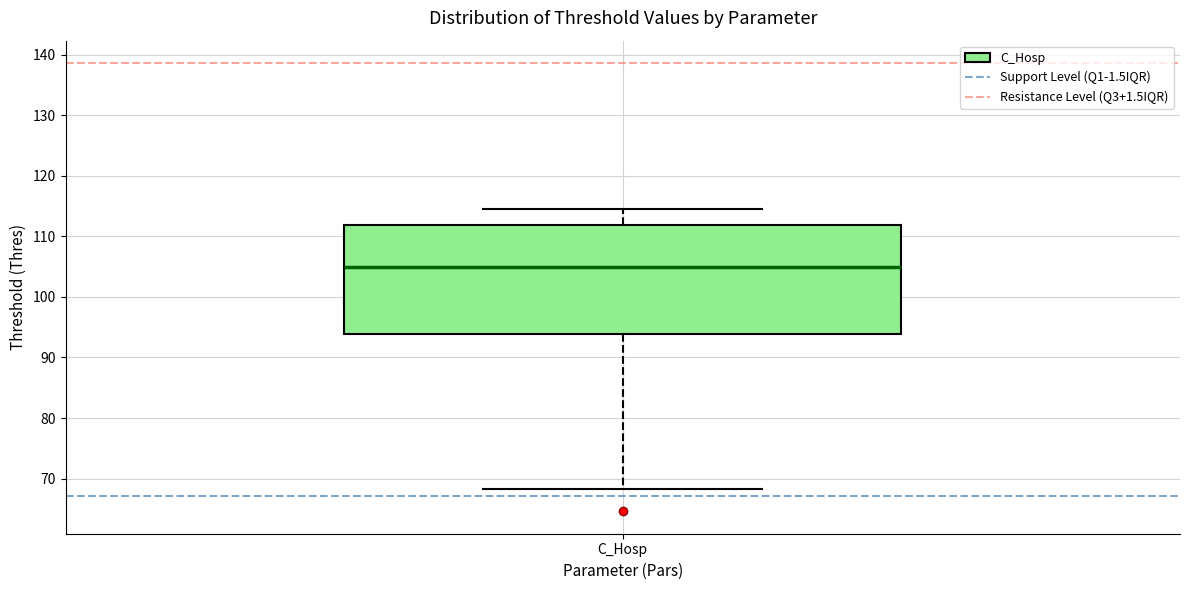

Read this box plot against the y-axis: the position of the median line, the range covered by the box, and the ends of both whiskers. The values are not printed on the chart, so give them approximately, as read against the axis.

median 105, box 94 to 112, whiskers 68 to 115